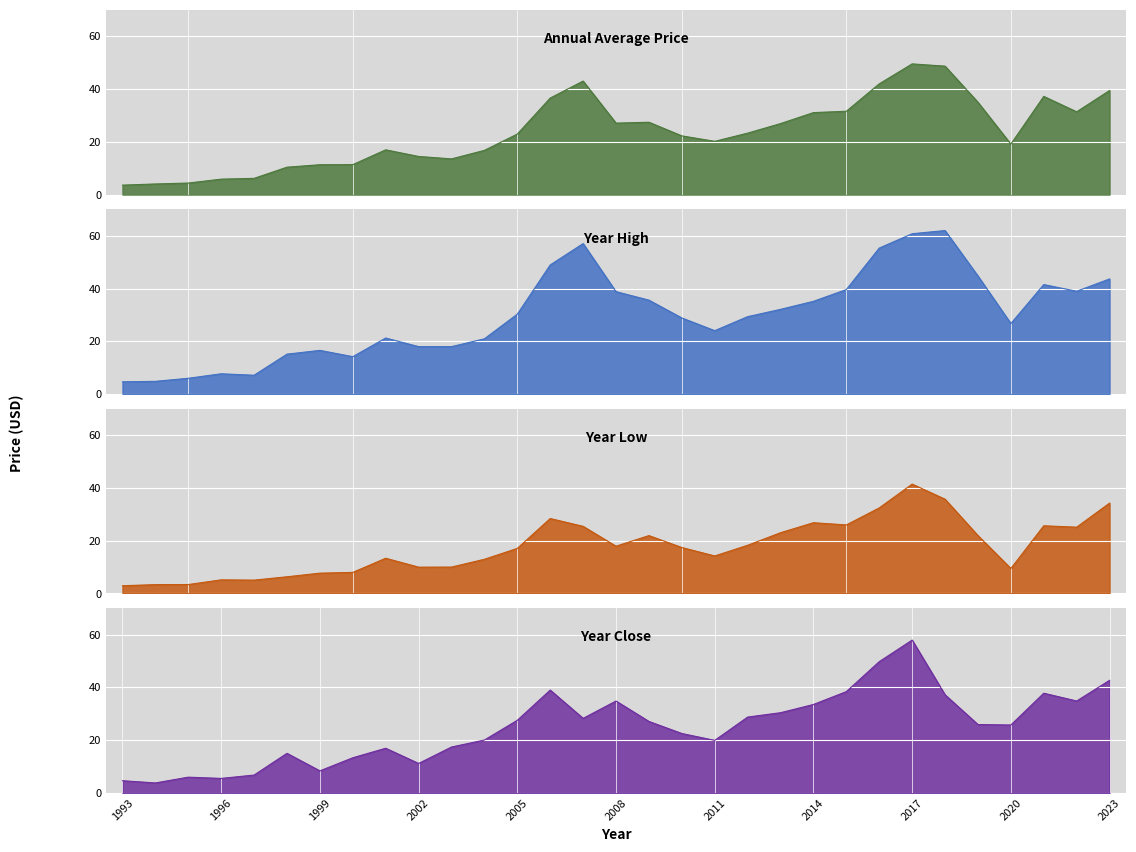

At 2020, list the series in order from smallest to largest.

year_low_line, price_line, year_close_line, year_high_line